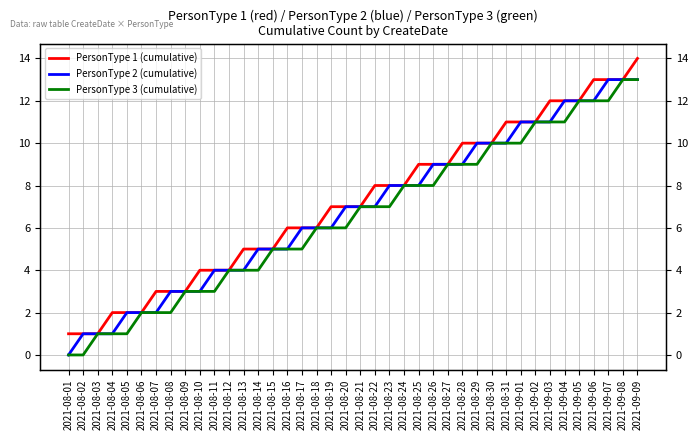

True or false: PersonType 3 (cumulative) and PersonType 2 (cumulative) intersect in this chart.

False